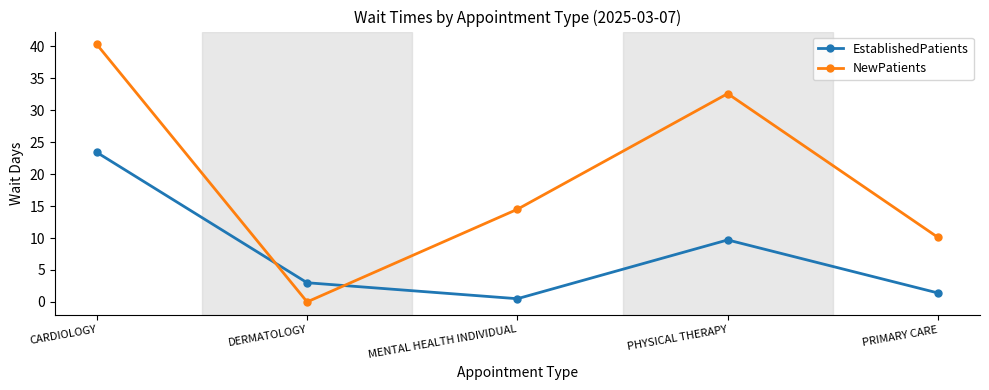

What is the highest value of the NewPatients series?

40.3